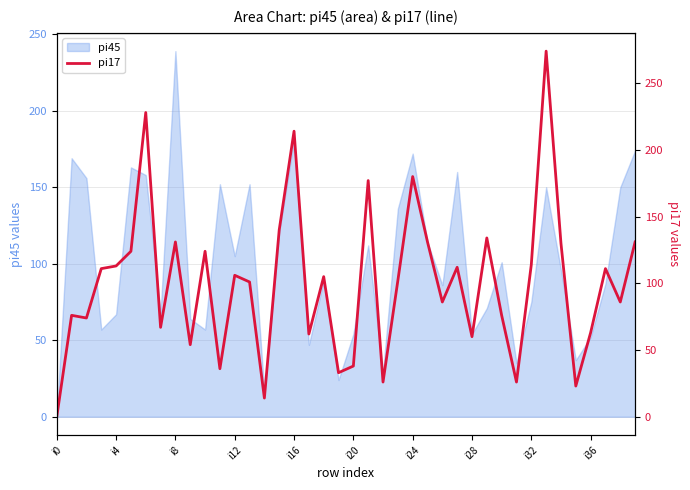

Which category has the lowest value in the pi45 series?

i0